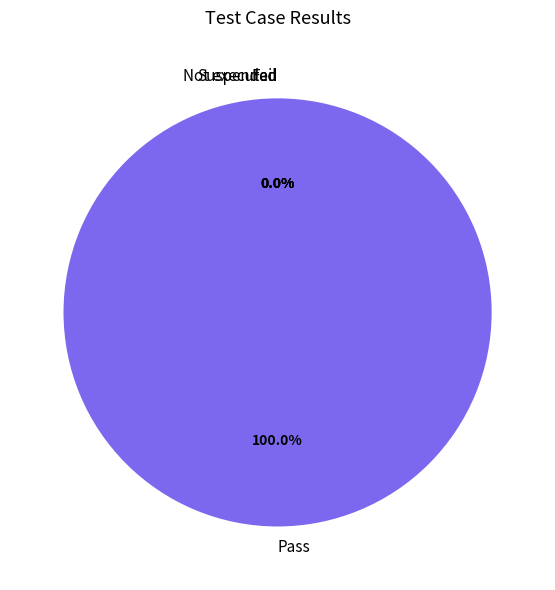

Count the number of slices in the pie.

4